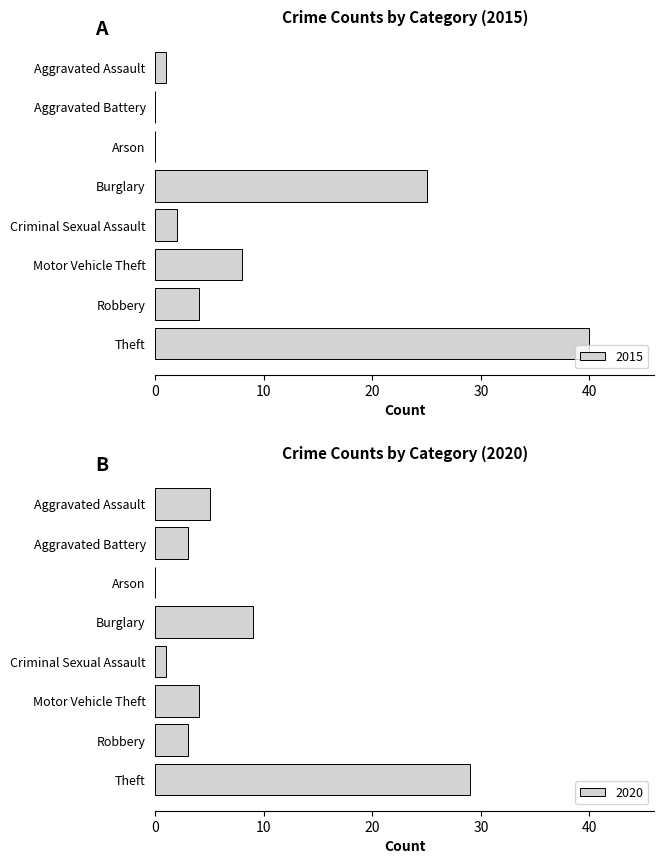

Between Robbery and Aggravated Assault, which is larger?

Robbery